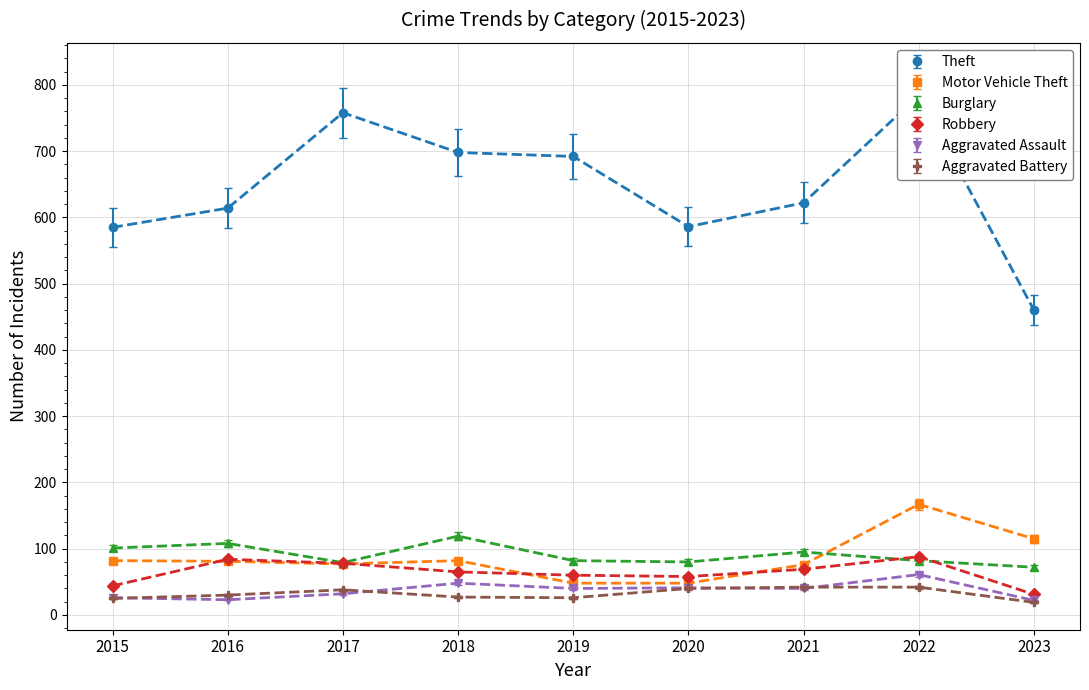

Is it true that Robbery equals 22.8 at 2020?

False